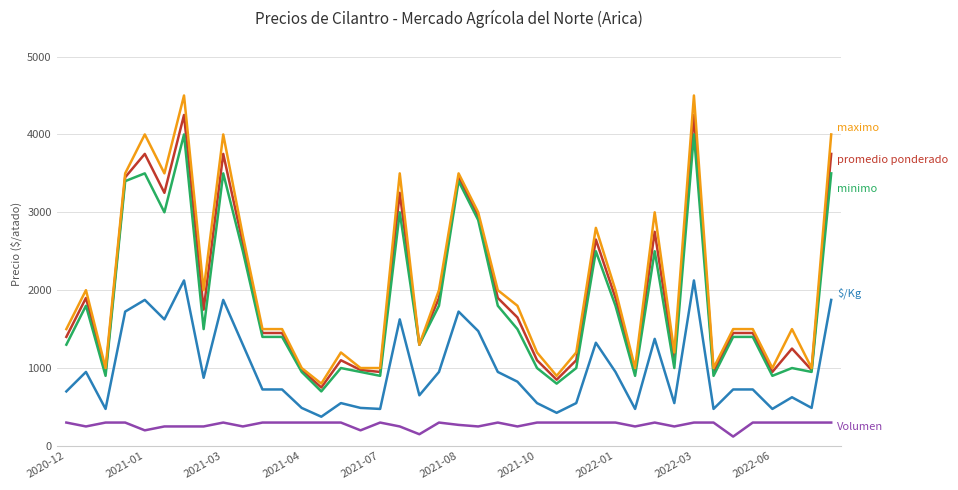

What is the maximum value shown in the chart?

4500